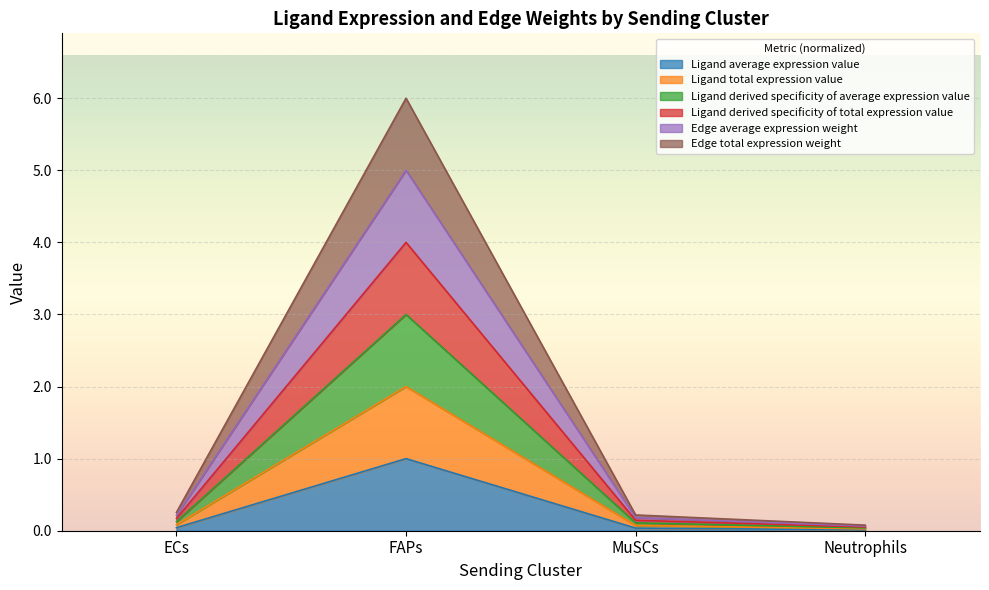

Is the value of Edge average expression weight at ECs greater than the value of Ligand derived specificity of average expression value at ECs?

Yes